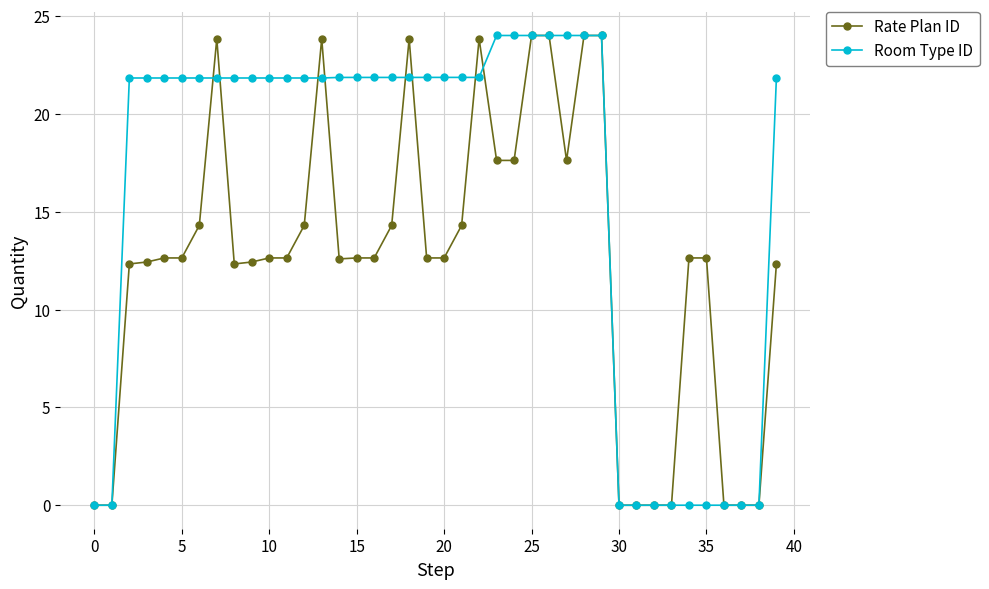

List the series in order of their overall mean, highest first.

Room Type ID, Rate Plan ID